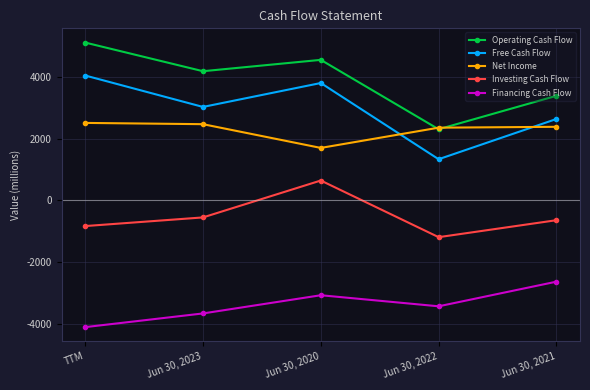

Which category has the lowest value in the Free Cash Flow series?

Jun 30, 2022